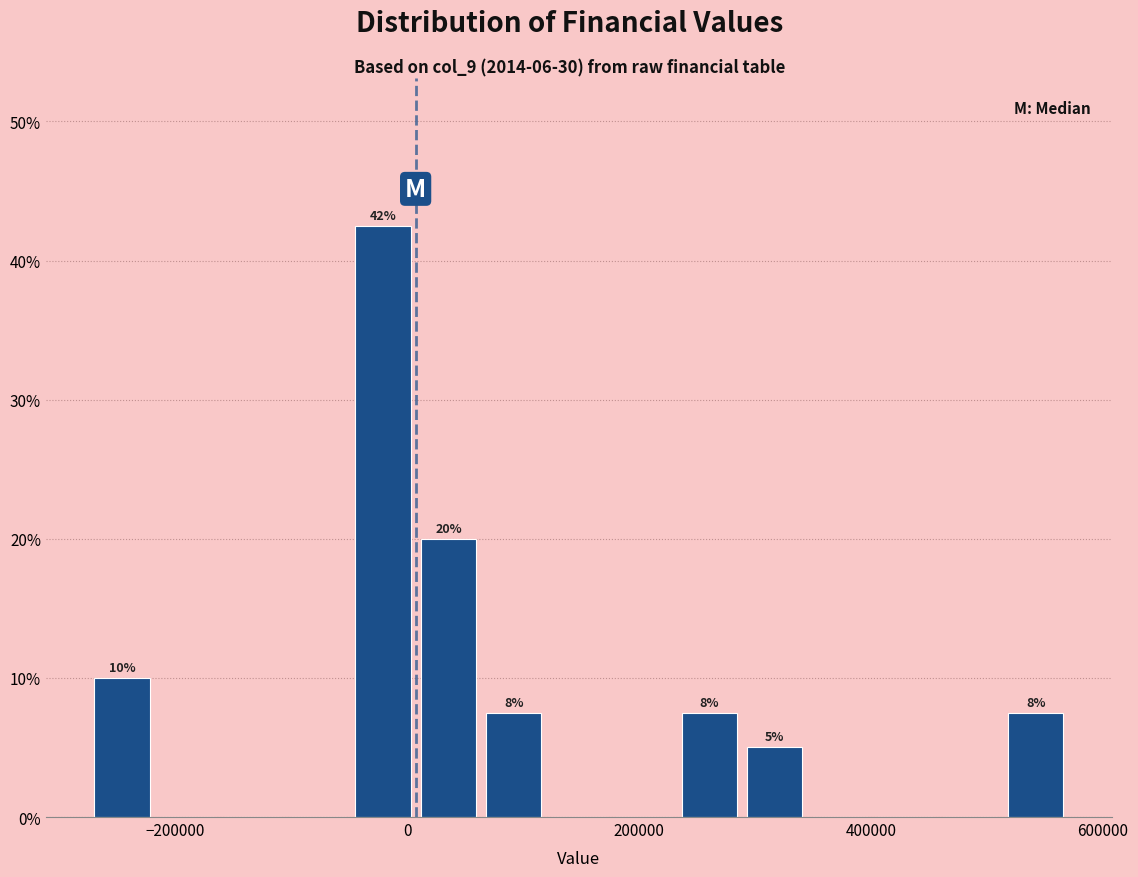

Around what value on the x-axis is the tallest bar? Give the approximate position of its centre, as read against the axis.

-20000